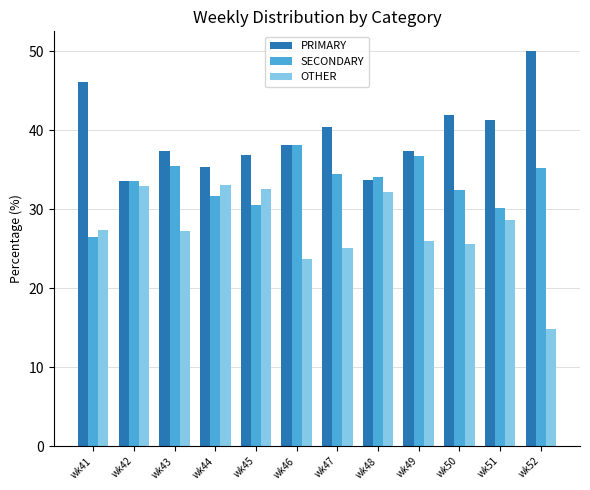

What is the difference between the maximum and second lowest values in the PRIMARY series?

16.3